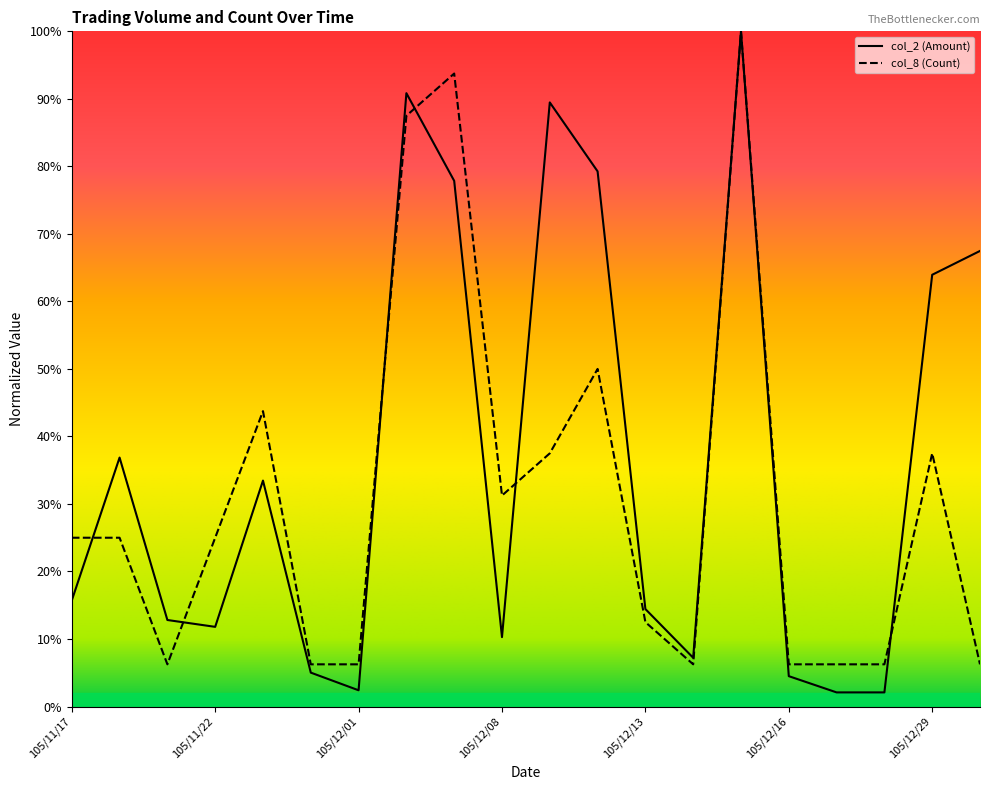

What is the value of the col_8 (Count) point at the 20th from the left?

0.1